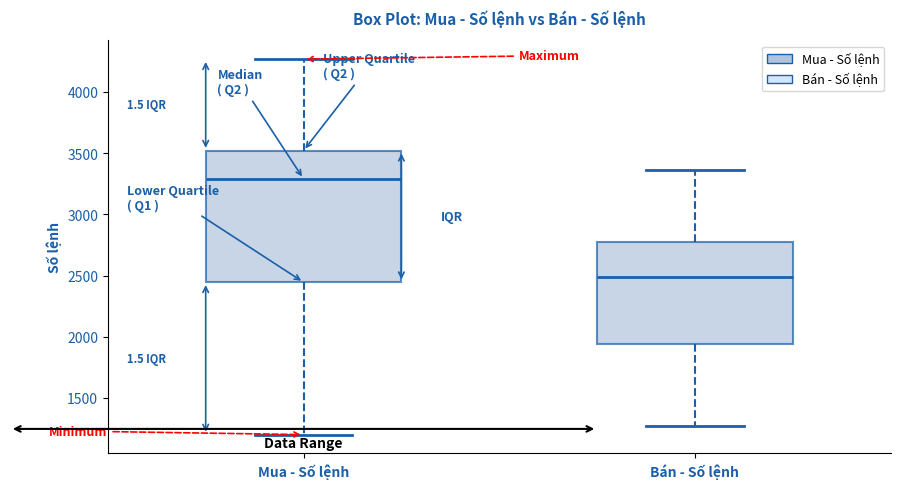

Which box is the tallest, from its lower edge to its upper edge?

Mua - Số lệnh